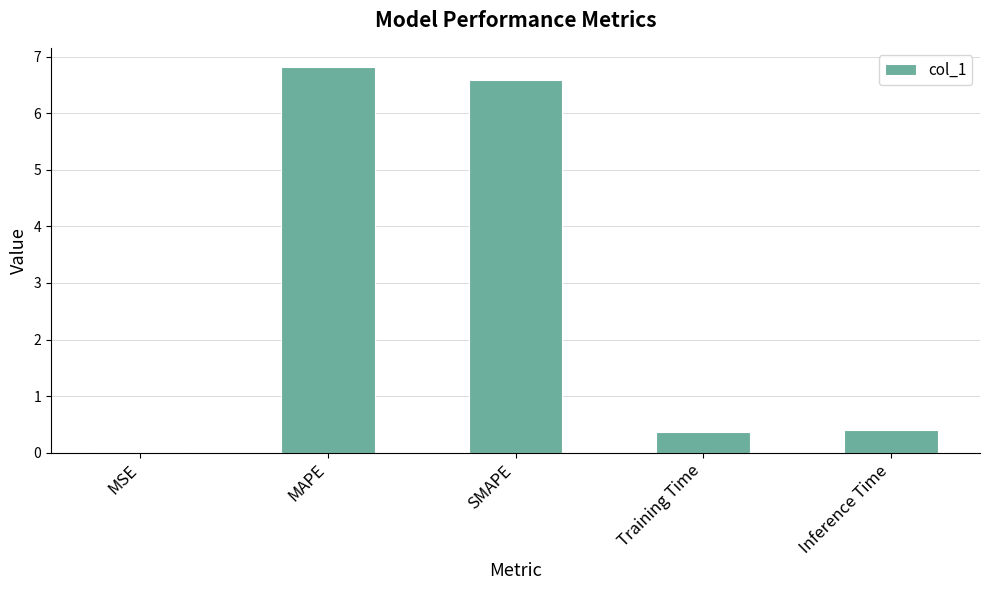

True or false: the data shows 0.4 at Training Time.

True